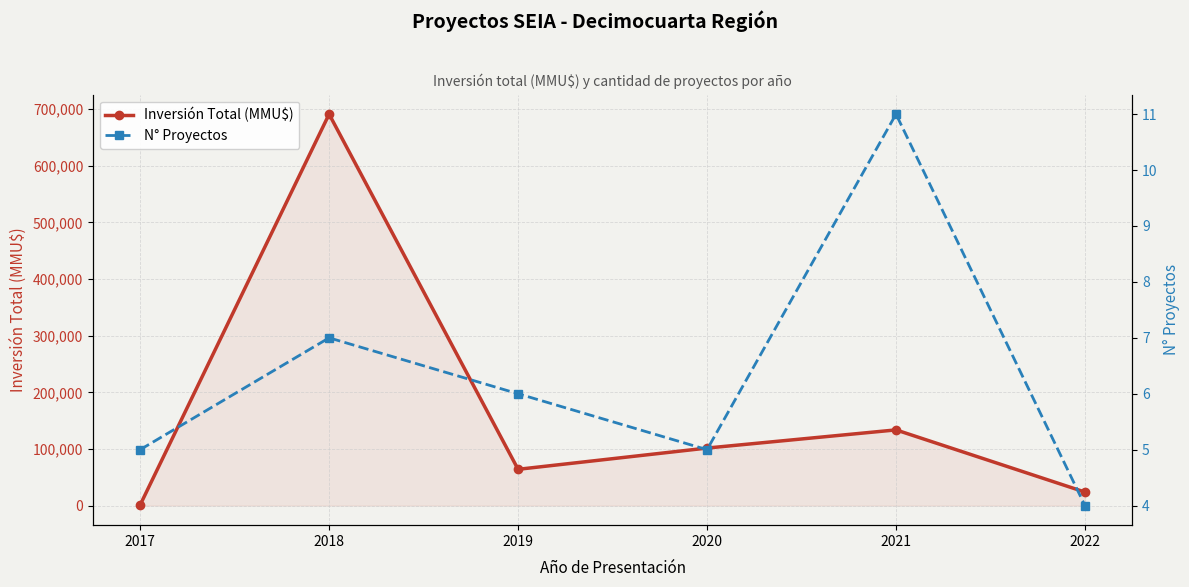

What is the sum of all Inversión Total (MMU$) values?

1015603